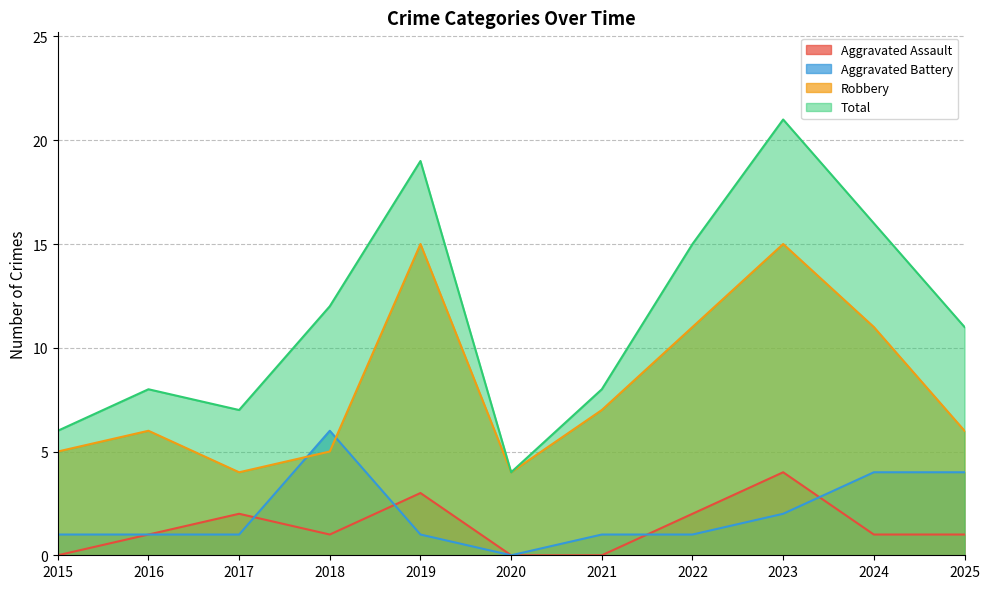

How many data points does each series have?

11